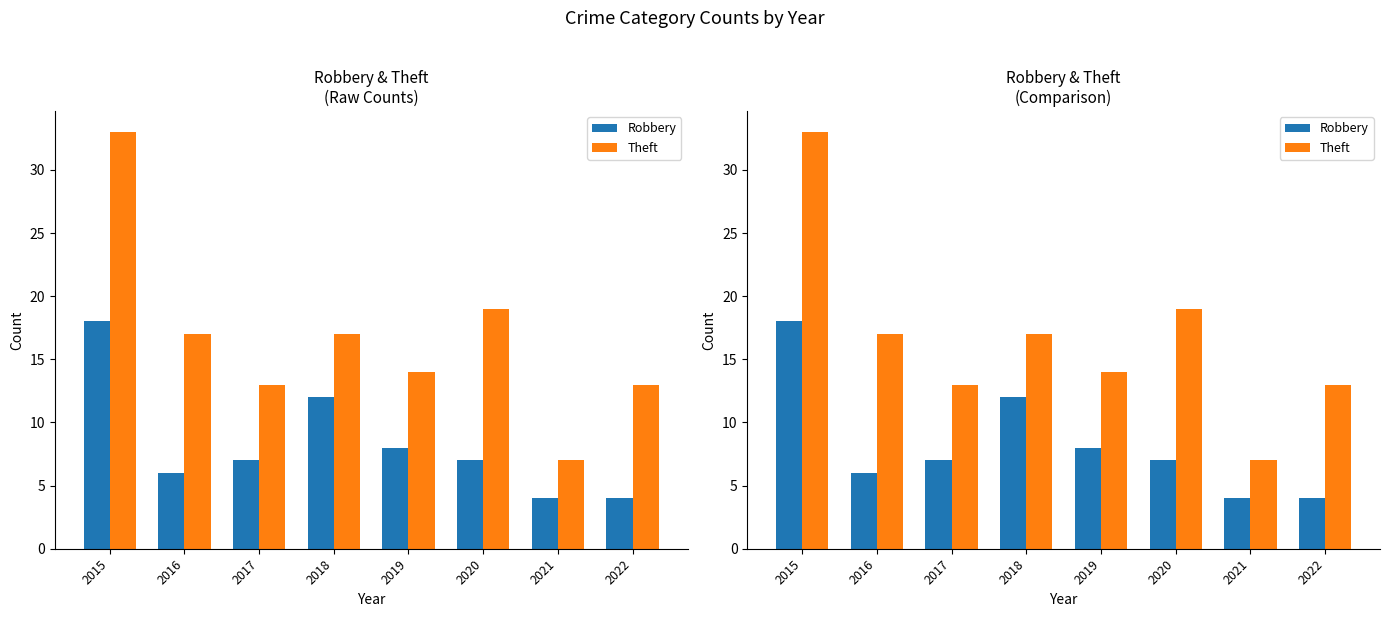

What is the difference between the Robbery values at 2016 and 2021?

2